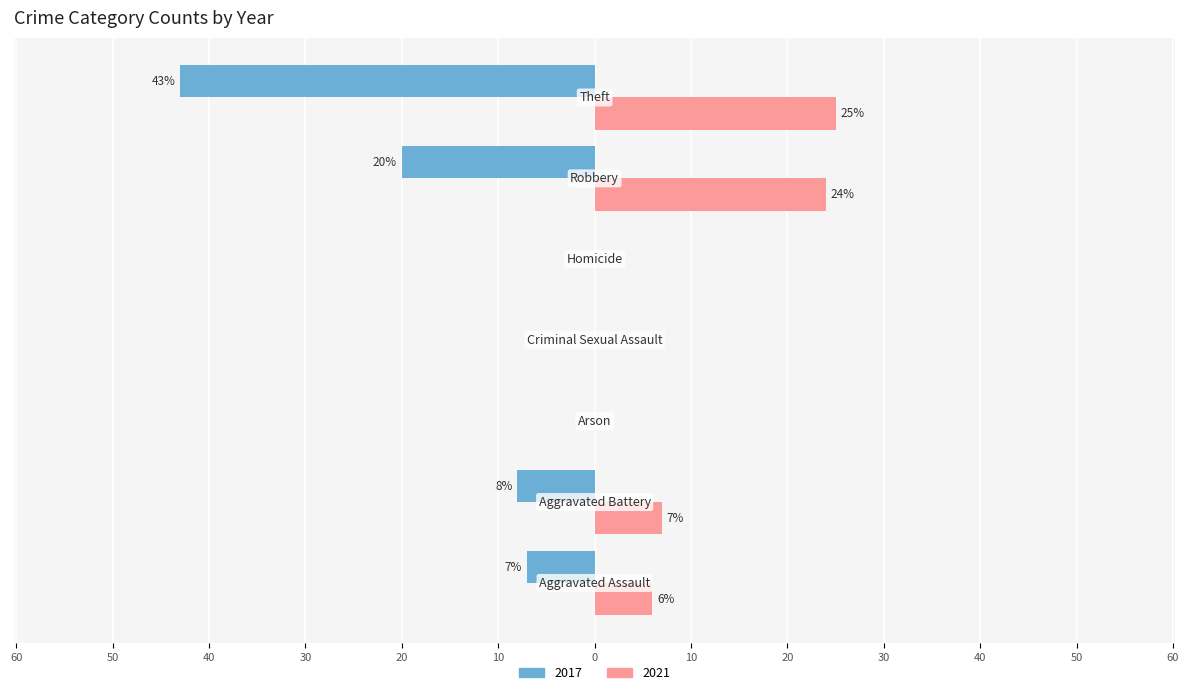

What are all the series names shown in the legend?

2017, 2021